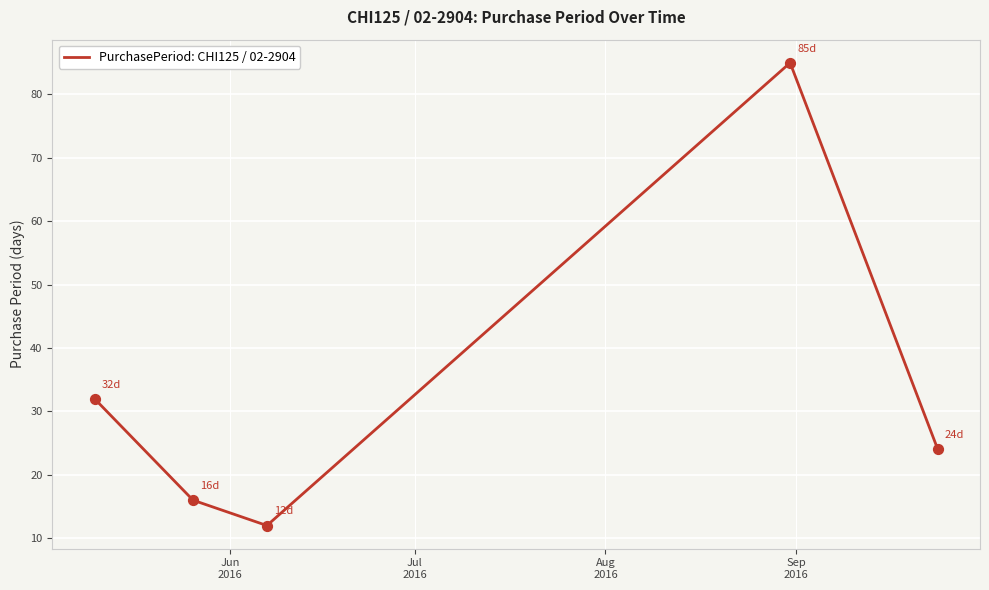

True or false: there are more than 0 points higher than both neighbors.

True